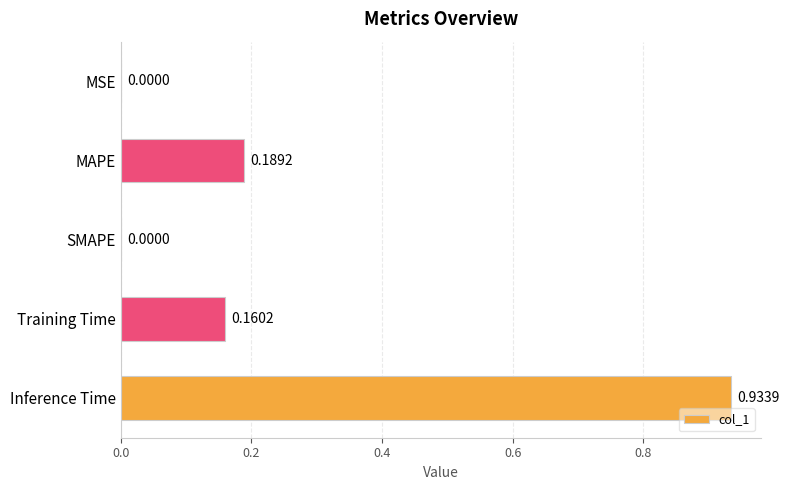

Which category has the highest value across all series?

Inference Time